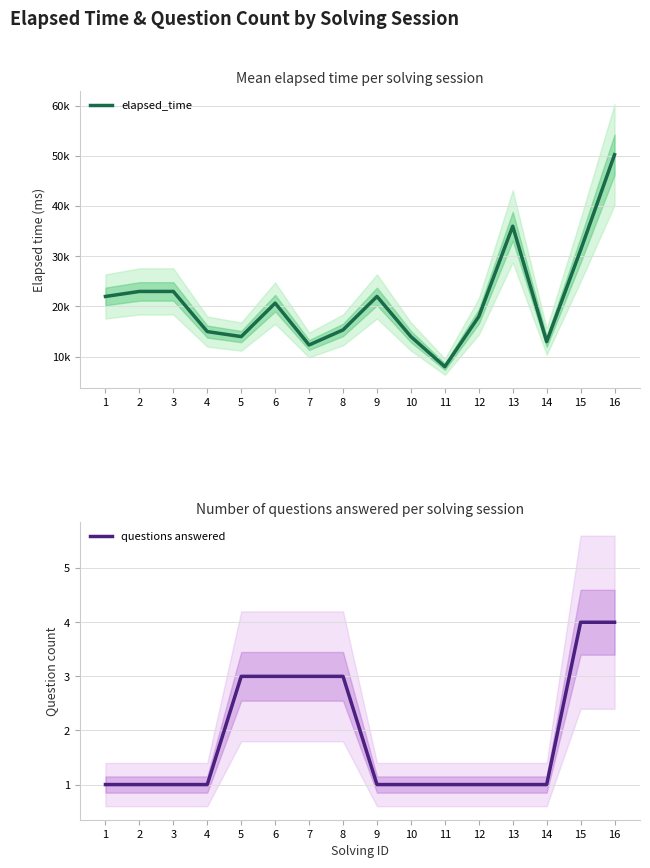

What is the approximate value of elapsed_time at 3, to the nearest 100?

23000